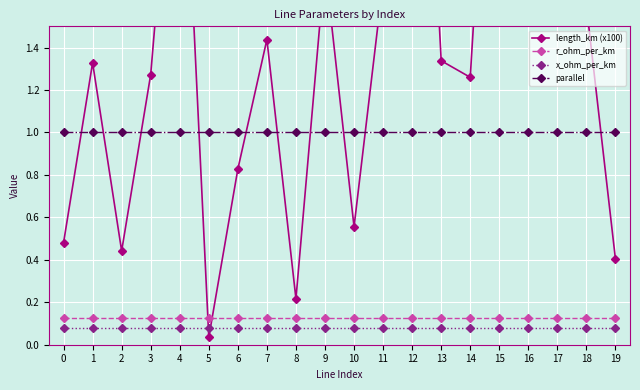

True or false: length_km (x100) and x_ohm_per_km cross at least once.

True